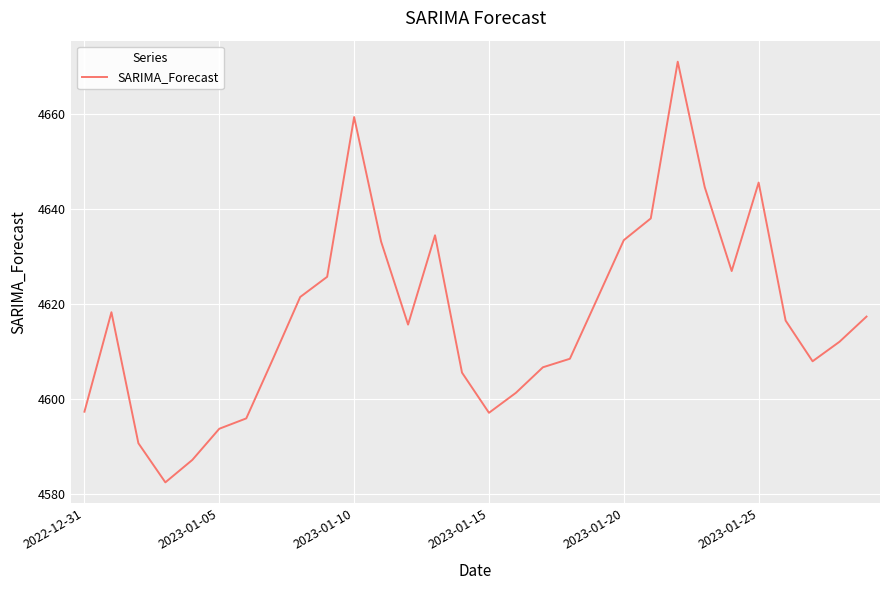

What is the difference between the maximum and minimum values?

88.6